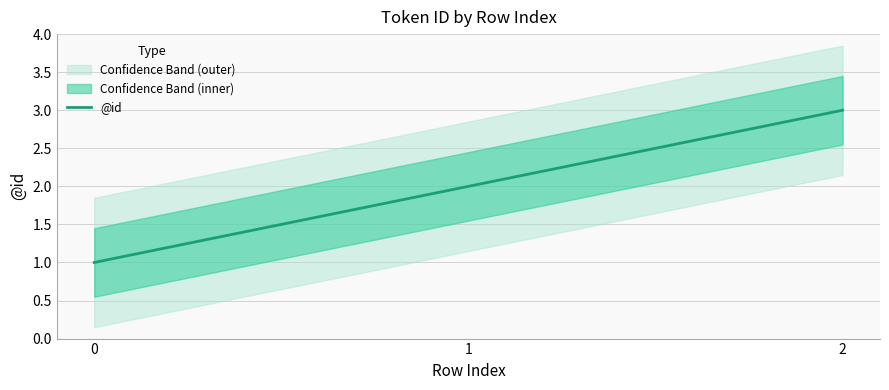

What is the smallest value displayed?

1